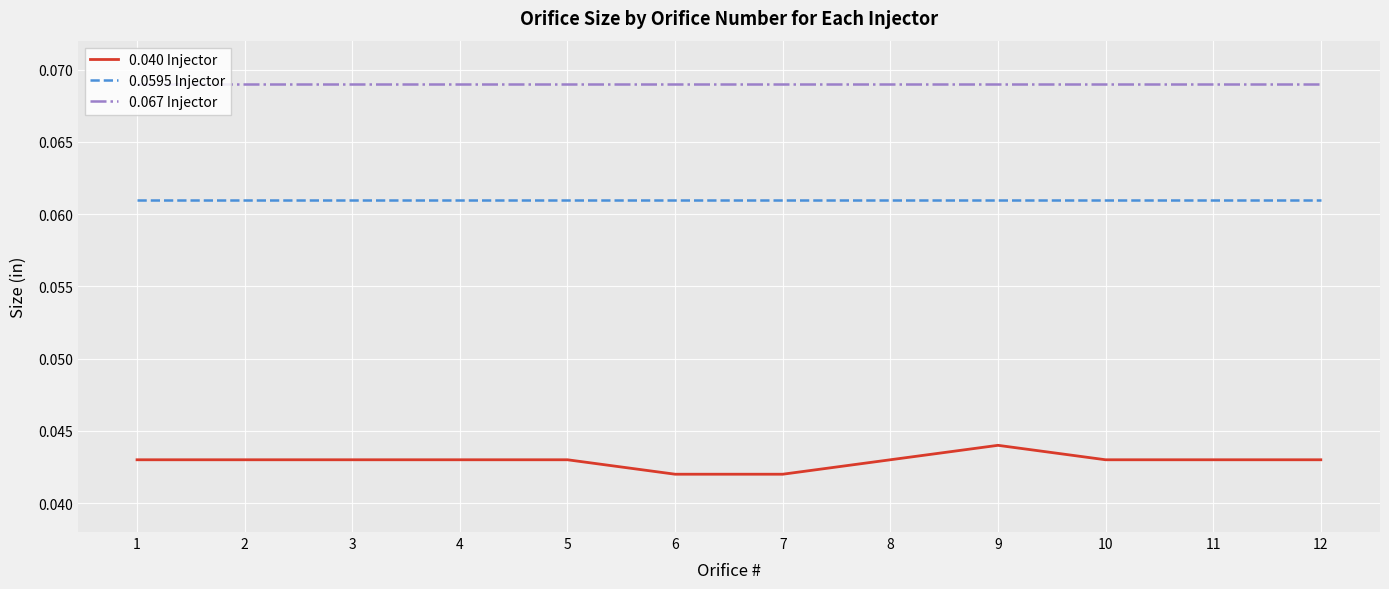

True or false: 0.067 Injector and 0.0595 Injector cross at least once.

False